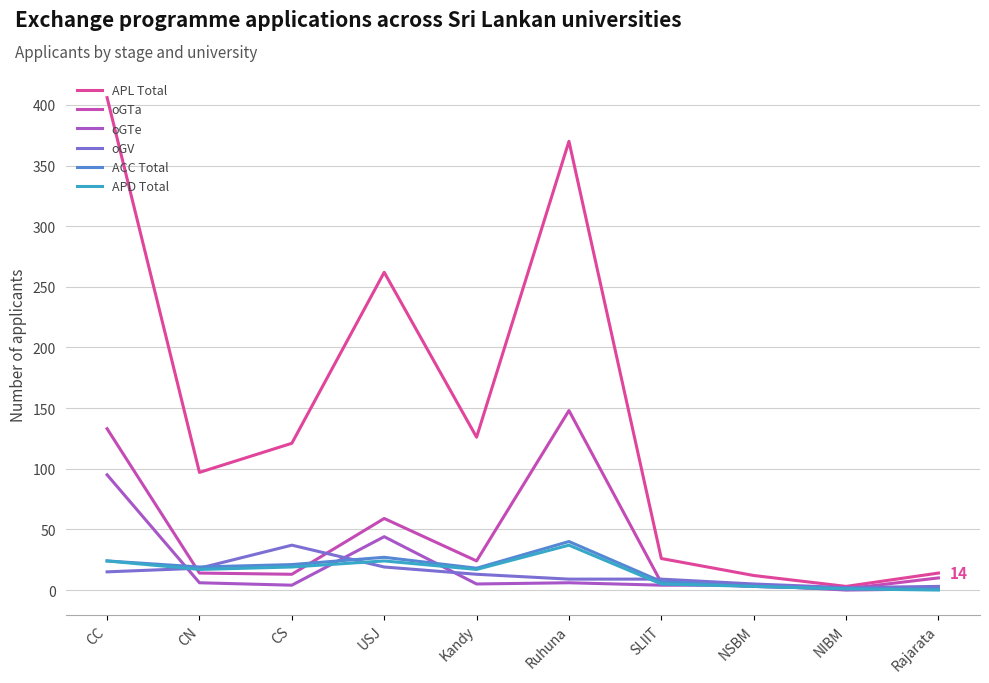

Where is the first local minimum for oGTe?

CS